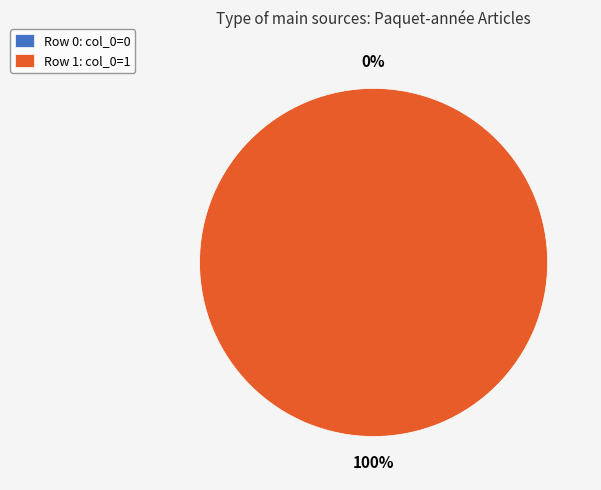

Is it true that Row 1 is 100% of the pie?

True